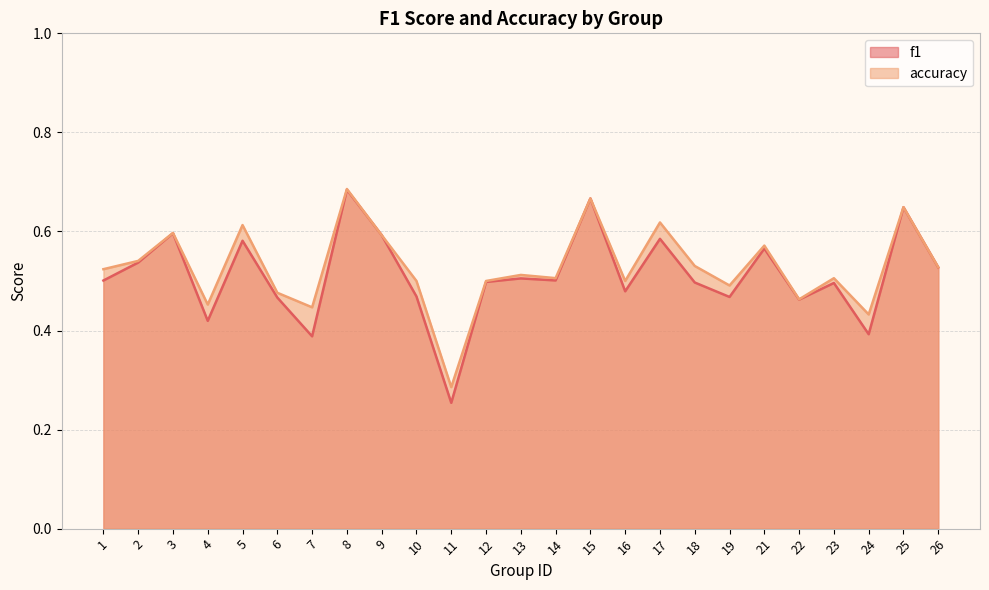

True or false: f1 and accuracy intersect in this chart.

False